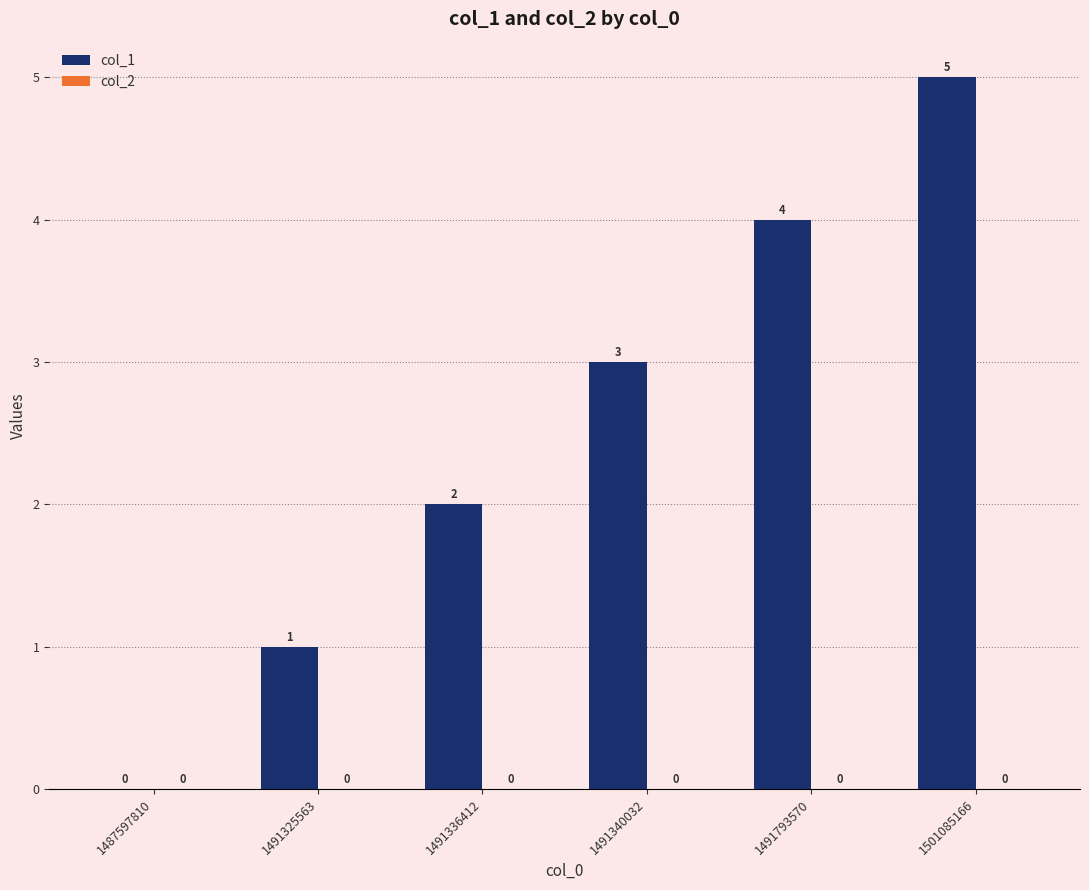

What is the maximum value shown in the chart?

5